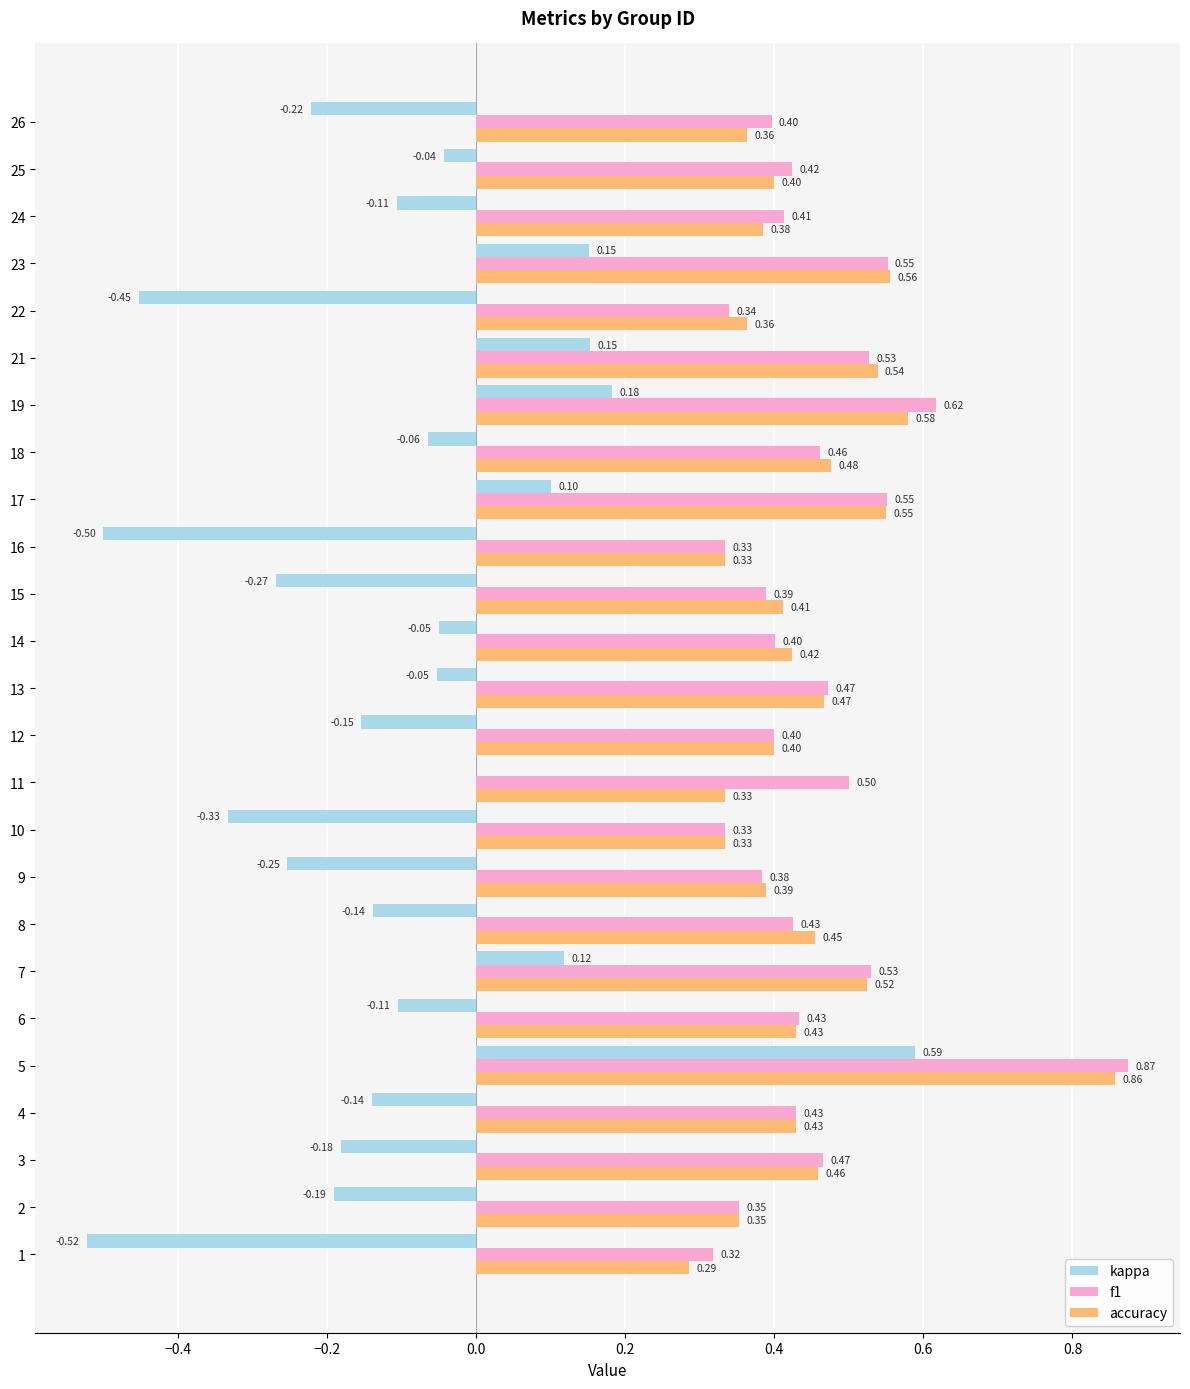

What is the sum of all accuracy values?

11.1